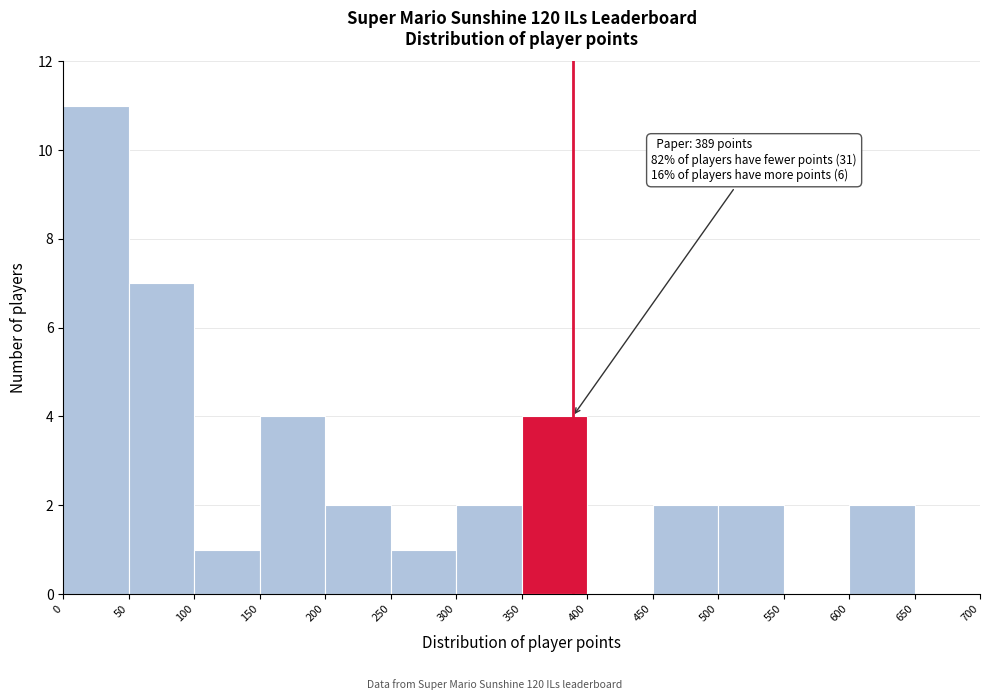

Which range on the x-axis has the tallest bar?

0 to 50